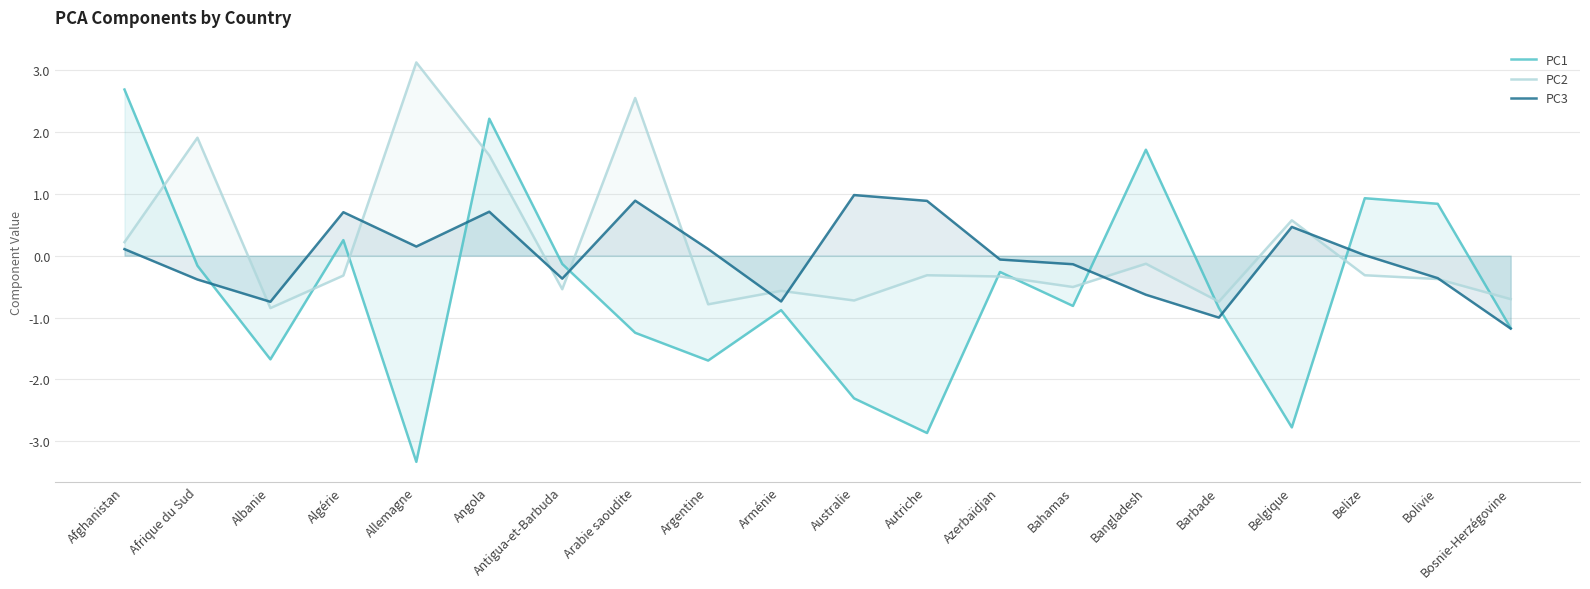

What is the sum of all PC1 values?

-11.5